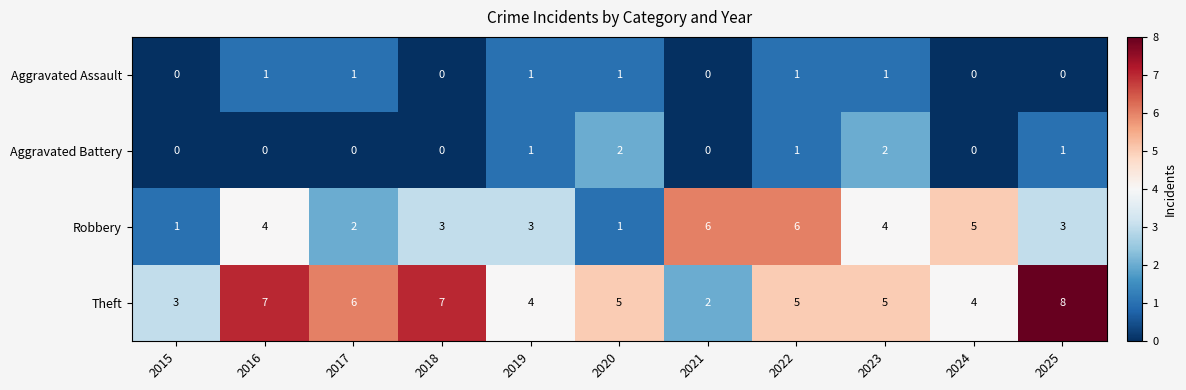

Which series changed the most between 2015 and 2019?

Robbery